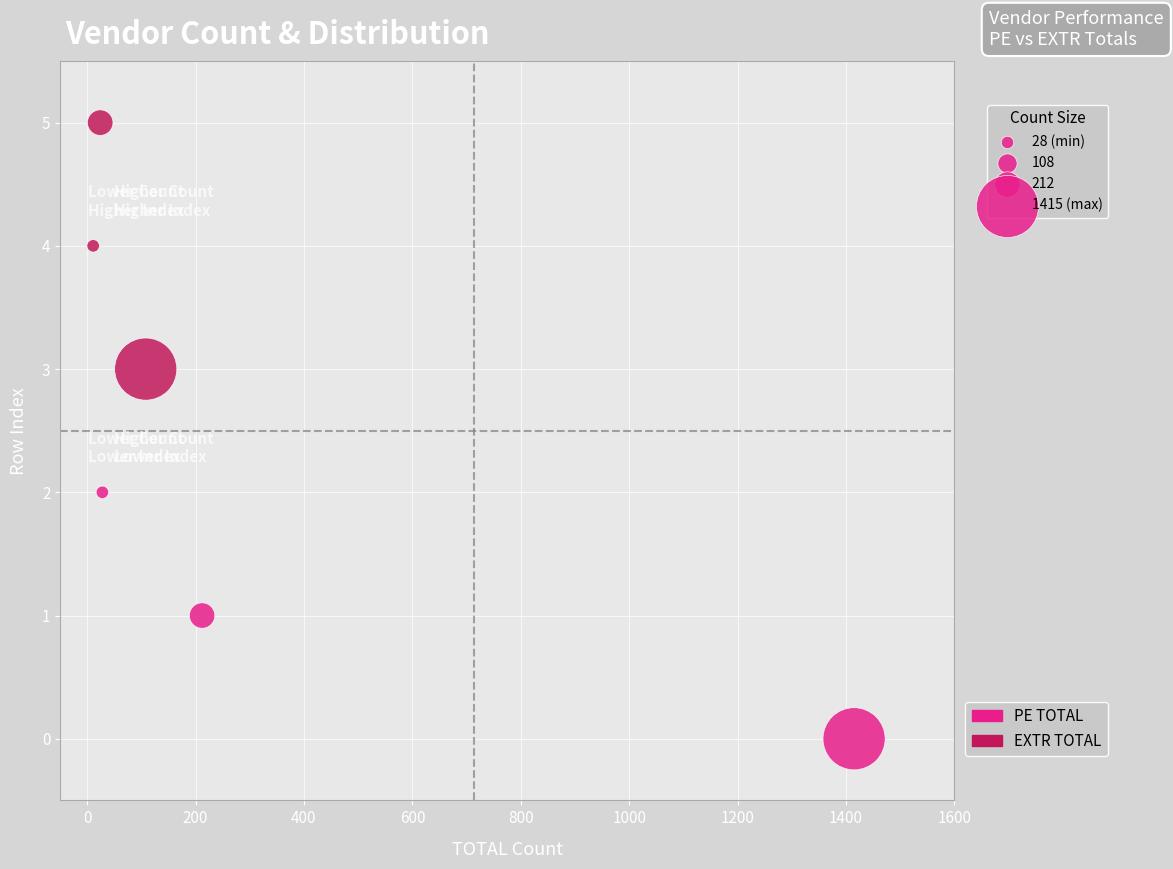

Which series contains the highest Y value?

EXTR TOTAL